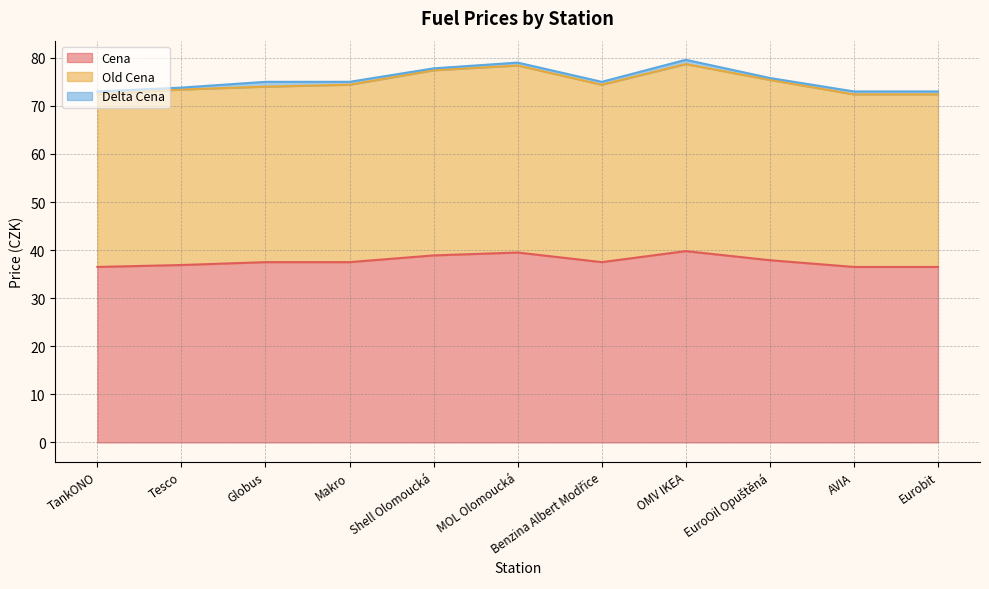

Where is Cena nearest to the value 38?

EuroOil Opuštěná